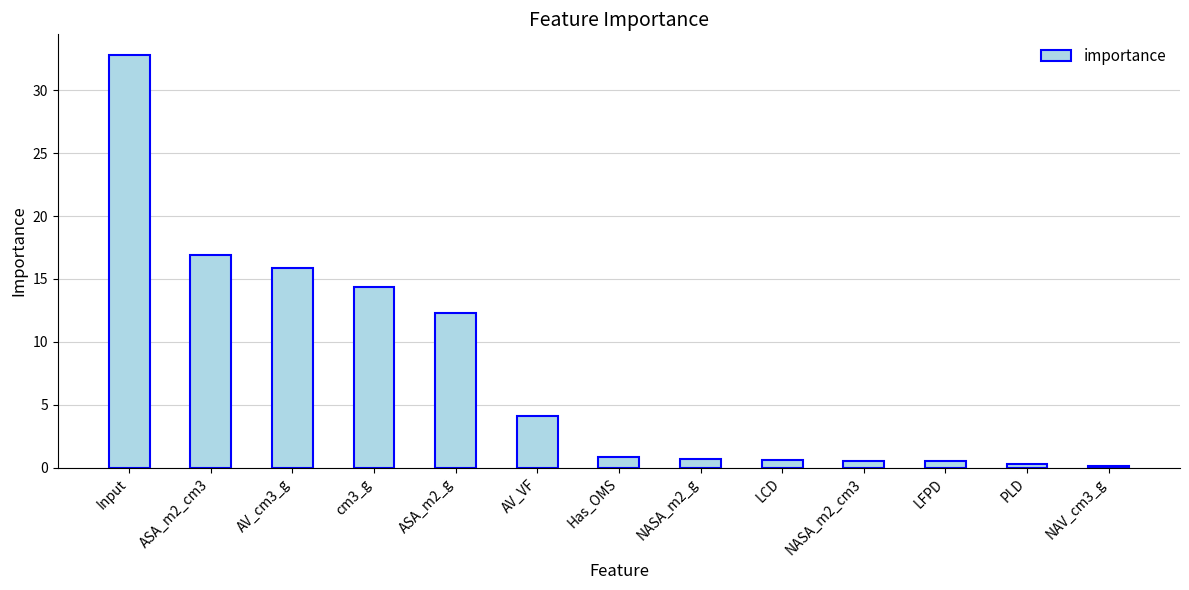

What is the maximum value shown in the chart?

32.8